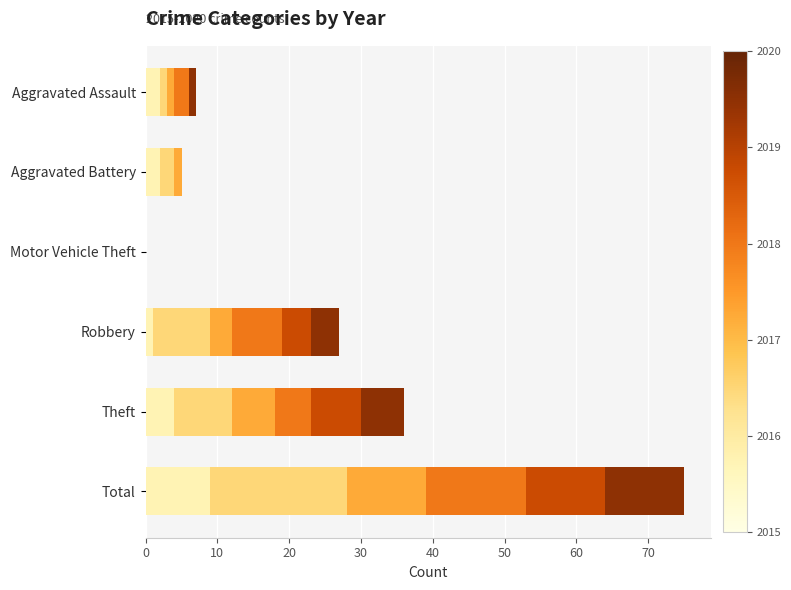

At which category is the sum across all series the highest?

Total